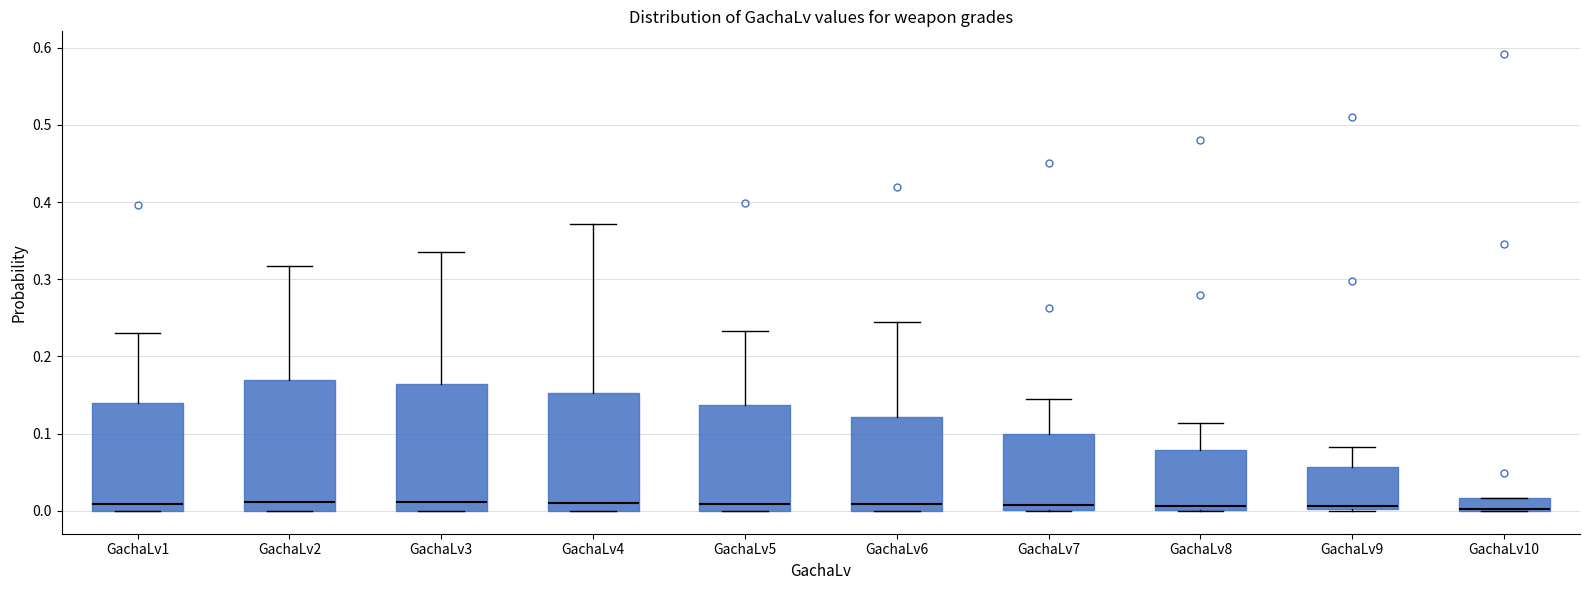

Reading left to right, read every box against the y-axis: the position of its median line, the range the box covers, and the ends of its whiskers. The values are not printed on the chart, so give them approximately, as read against the axis.

GachaLv1: median 0.01, box 0.00 to 0.14, whiskers 0.00 to 0.23
GachaLv2: median 0.01, box 0.00 to 0.17, whiskers 0.00 to 0.32
GachaLv3: median 0.01, box 0.00 to 0.16, whiskers 0.00 to 0.34
GachaLv4: median 0.01, box 0.00 to 0.15, whiskers 0.00 to 0.37
GachaLv5: median 0.01, box 0.00 to 0.14, whiskers 0.00 to 0.23
GachaLv6: median 0.01, box 0.00 to 0.12, whiskers 0.00 to 0.25
GachaLv7: median 0.01, box 0.00 to 0.10, whiskers 0.00 to 0.15
GachaLv8: median 0.01, box 0.00 to 0.08, whiskers 0.00 to 0.11
GachaLv9: median 0.01, box 0.00 to 0.06, whiskers 0.00 to 0.08
GachaLv10: median 0.00 (drawn on the box's lower edge), box 0.00 to 0.02, whiskers 0.00 to 0.02